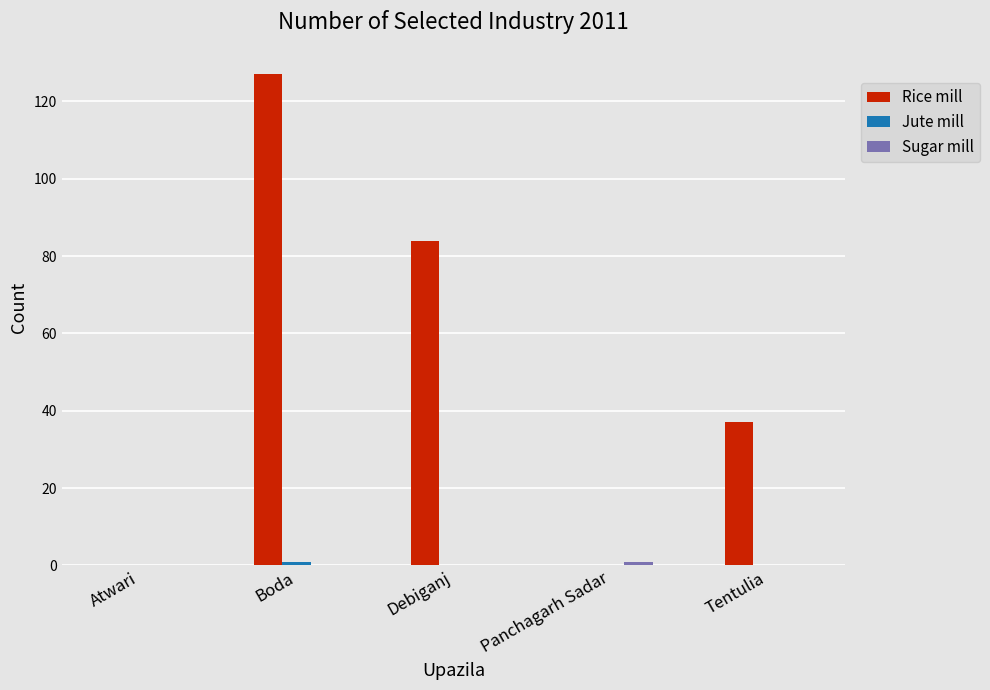

Which series changed the most between Boda and Tentulia?

Rice mill